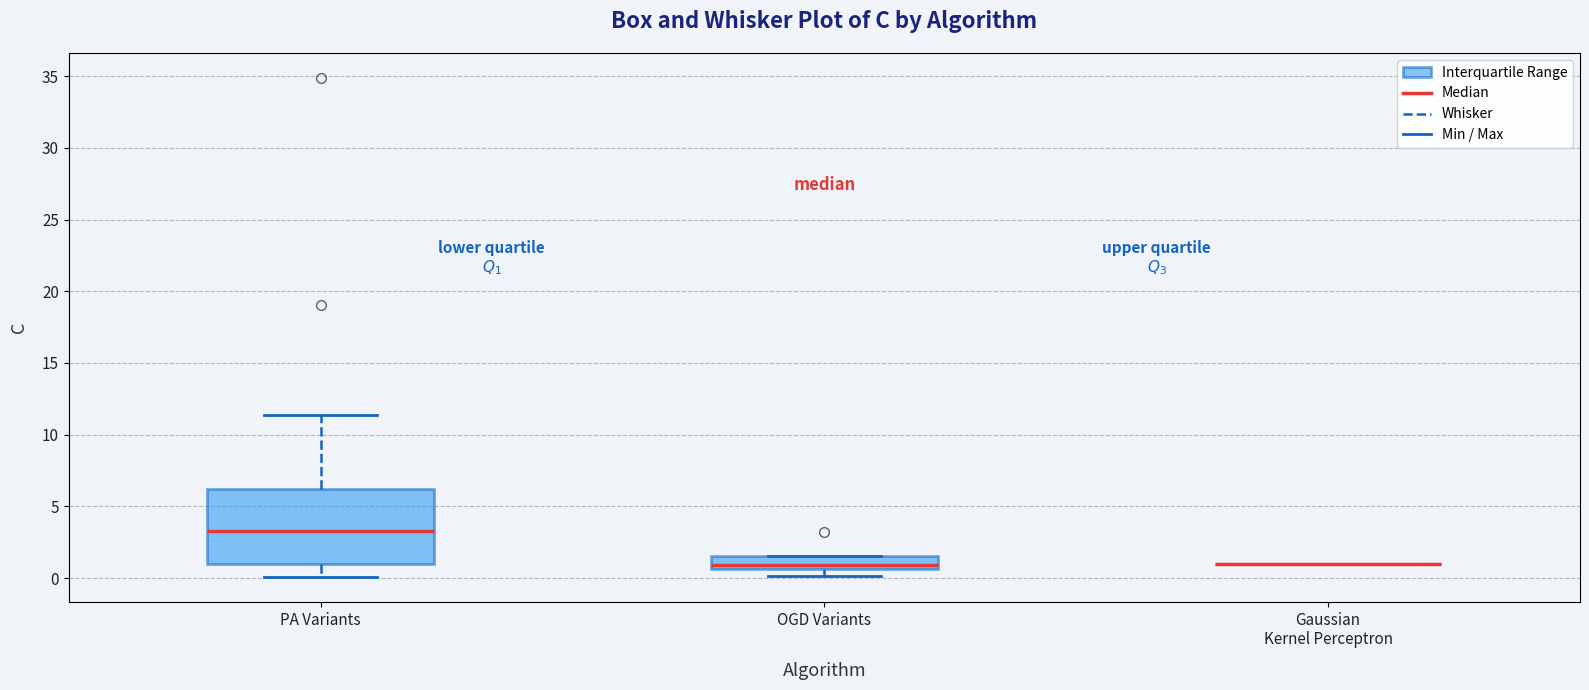

Where is the lower edge of the box for OGD Variants on the y-axis? The values are not printed on the chart, so give them approximately, as read against the axis.

0.5